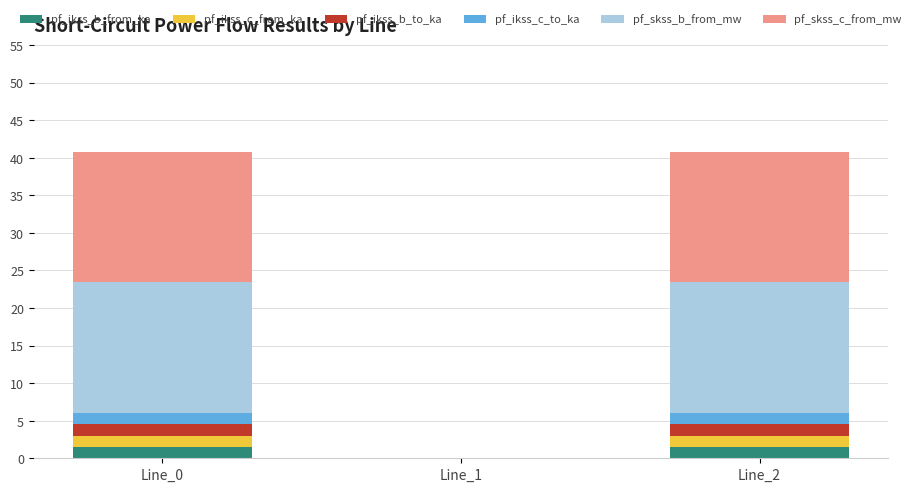

Reading right to left, transcribe the values for pf_ikss_b_from_ka.

Line_2=1.5	Line_1=0.0	Line_0=1.5